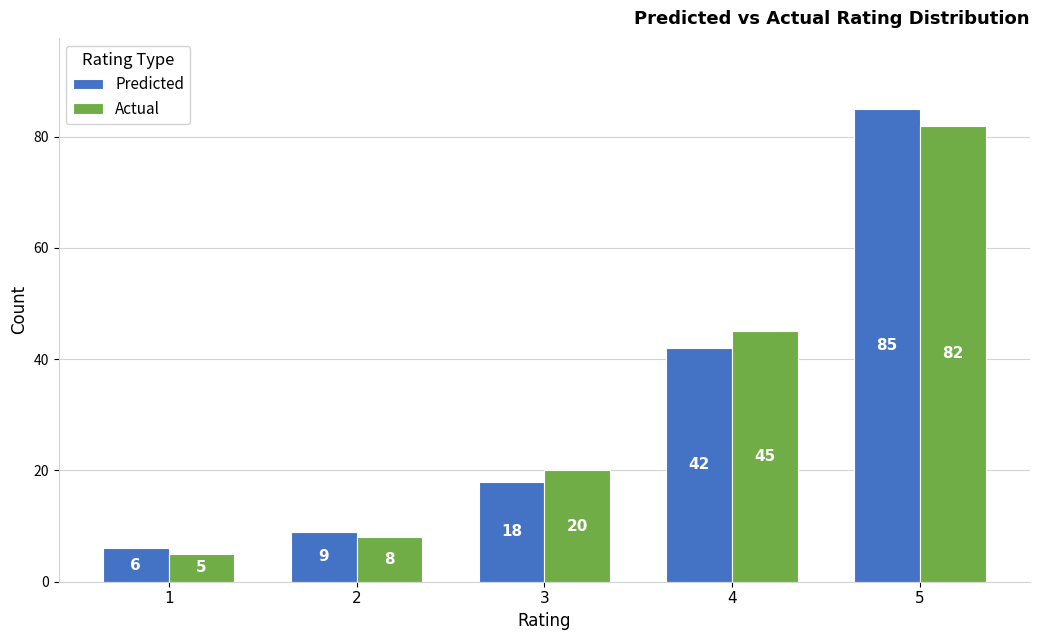

Between 1 and 3, which series saw the biggest shift?

Actual